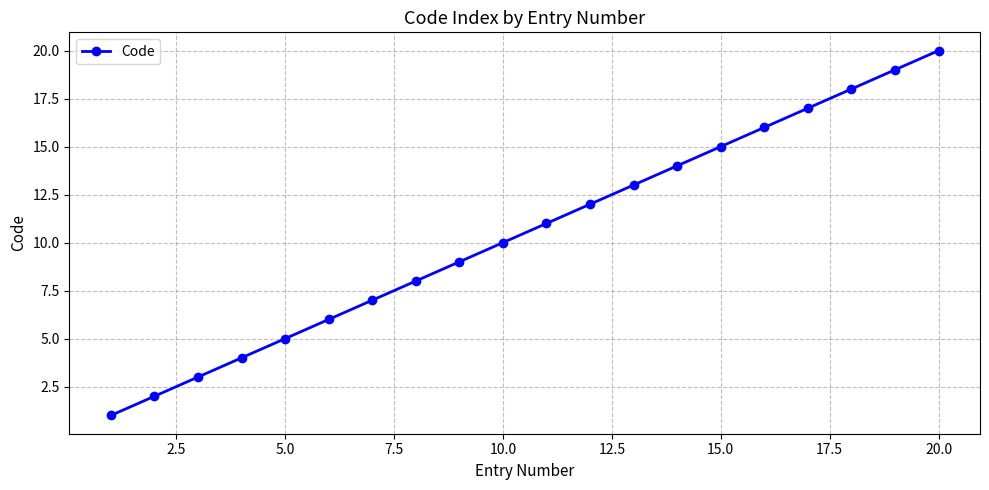

What is the sum of all values?

210